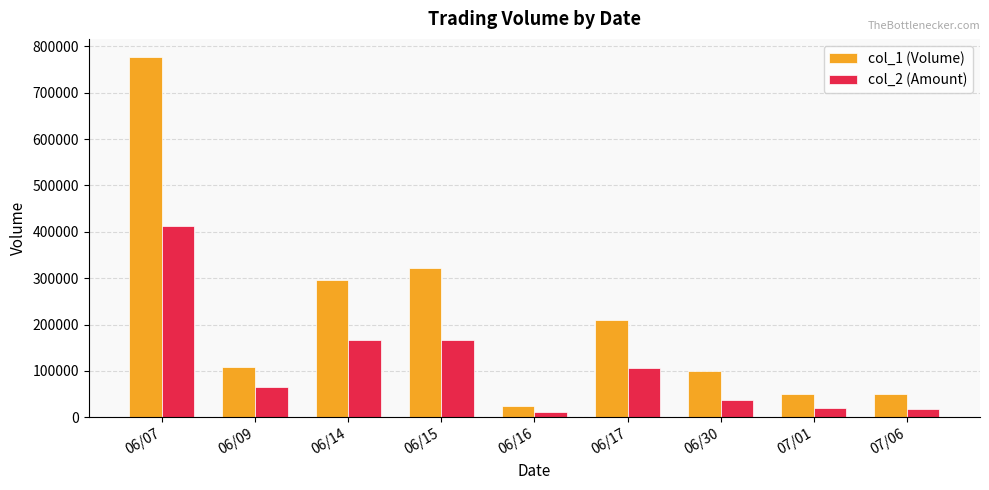

What is the value of the col_1 (Volume) bar at the 2nd from the left?

109000